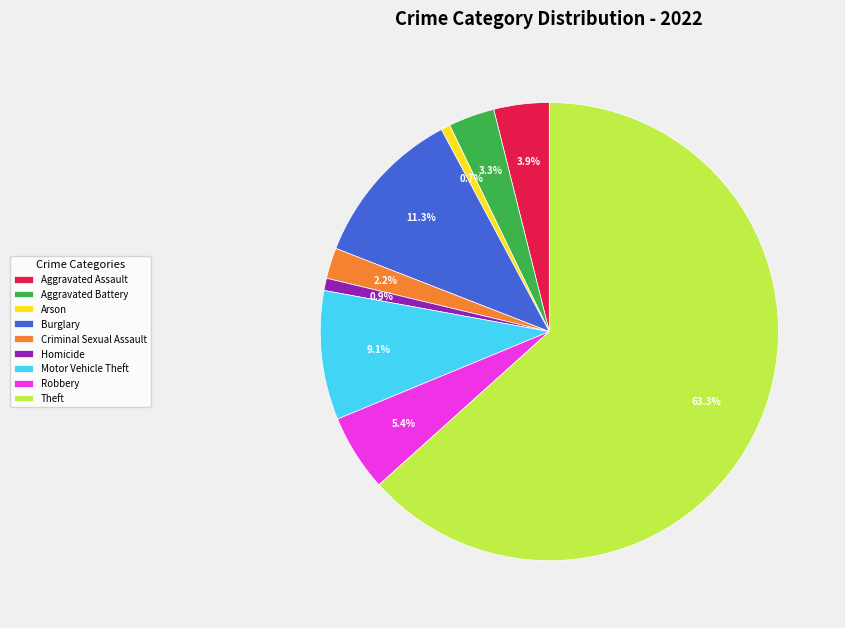

Approximately how many times larger is the value at Aggravated Battery compared to Aggravated Assault?

0.8